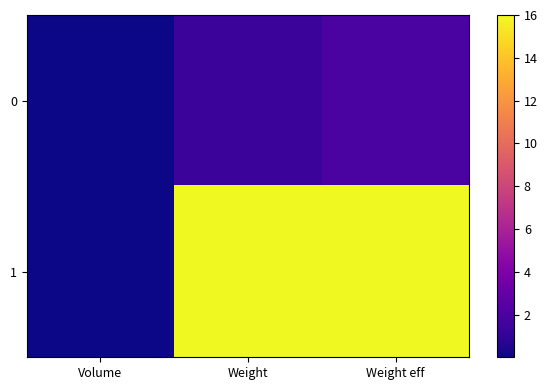

At which category does the chart reach its minimum across all series?

Volume